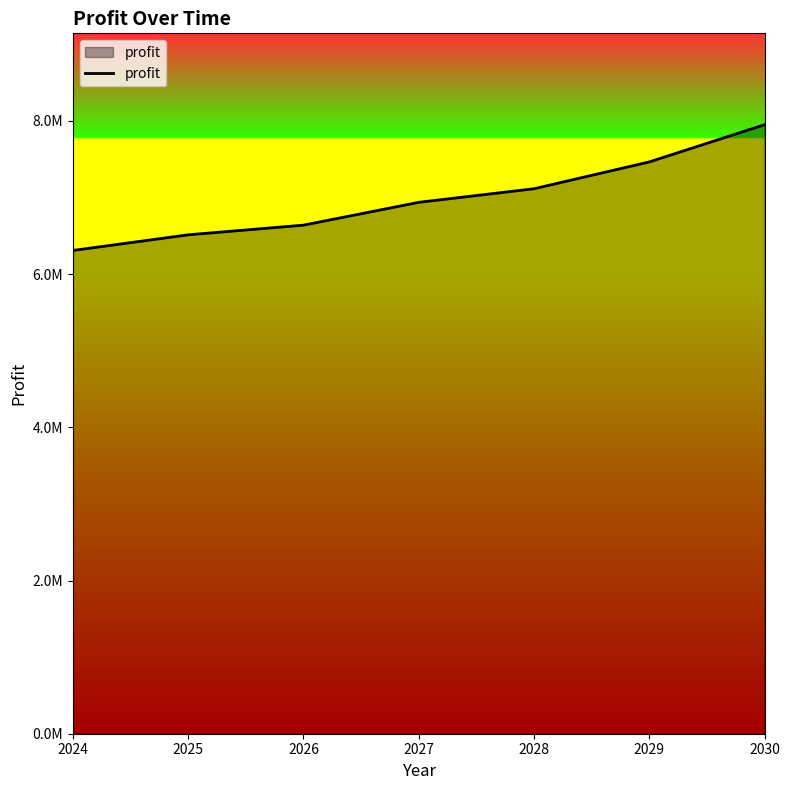

Does the chart have visible grid lines?

No